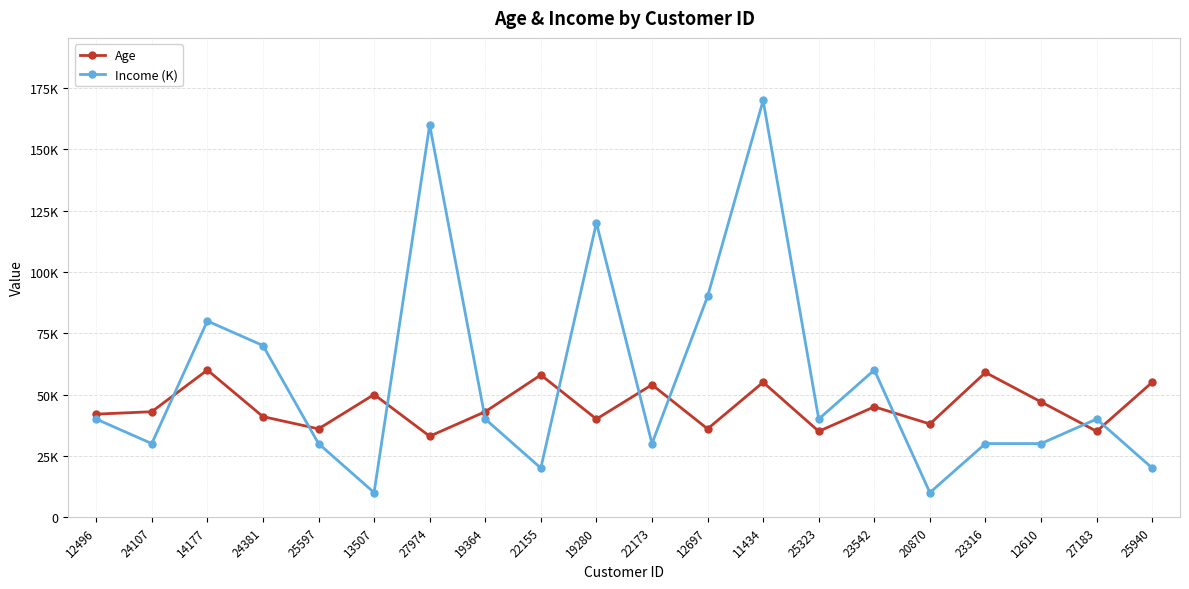

What is the highest value of the Income (K) series?

170